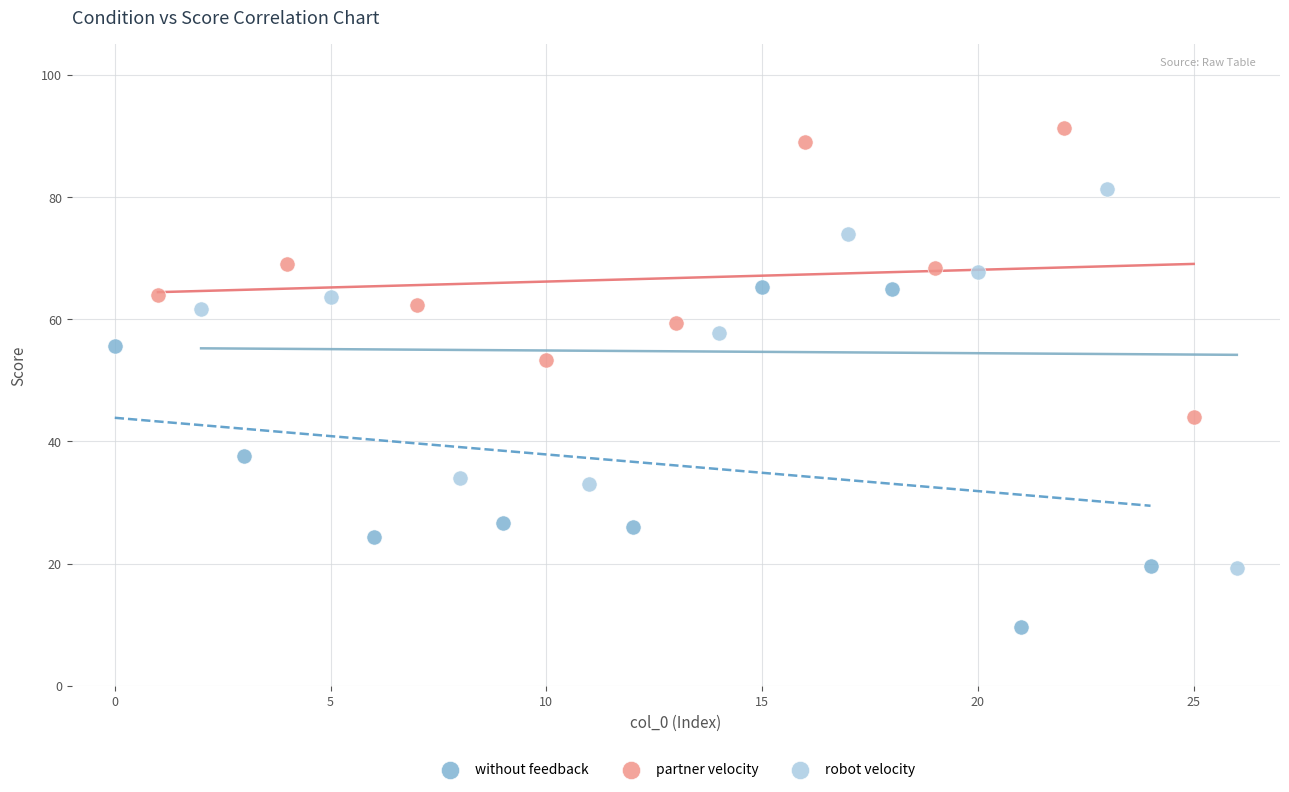

Which series contains the lowest Y value?

without feedback